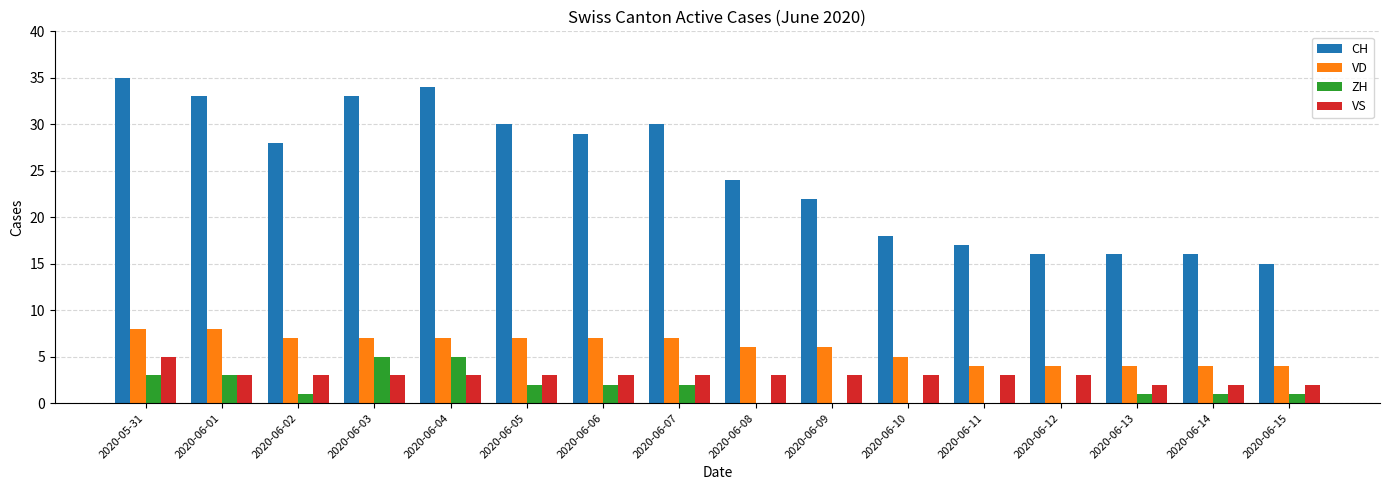

Is the value of VD at 2020-06-03 greater than the value of CH at 2020-06-07?

No